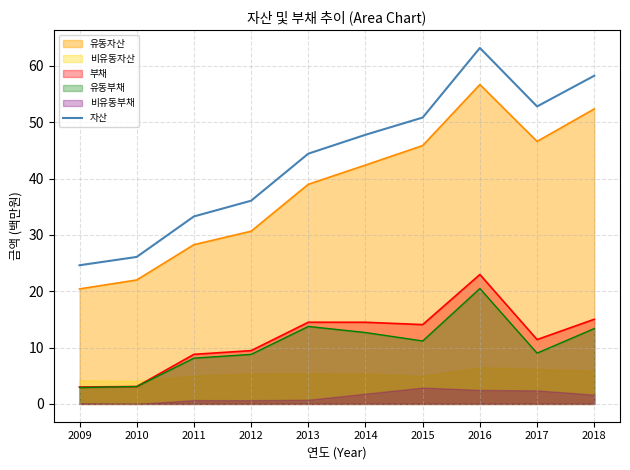

What is the difference between the second highest and minimum values?

33.6